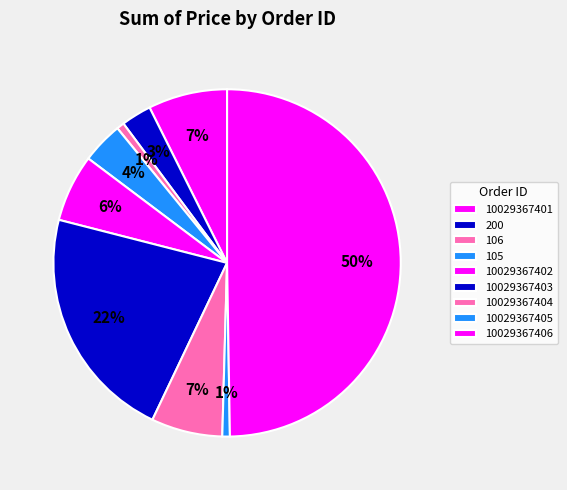

Count the number of slices in the pie.

9